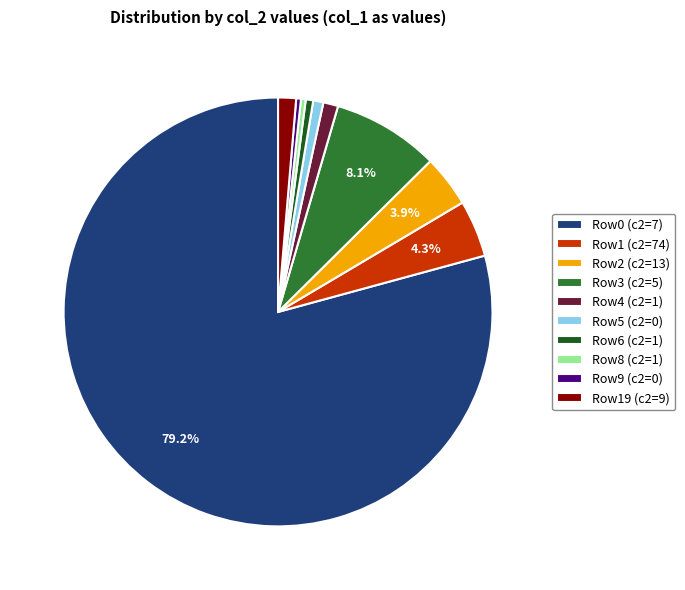

To the nearest percent, what is the average slice percentage?

10%